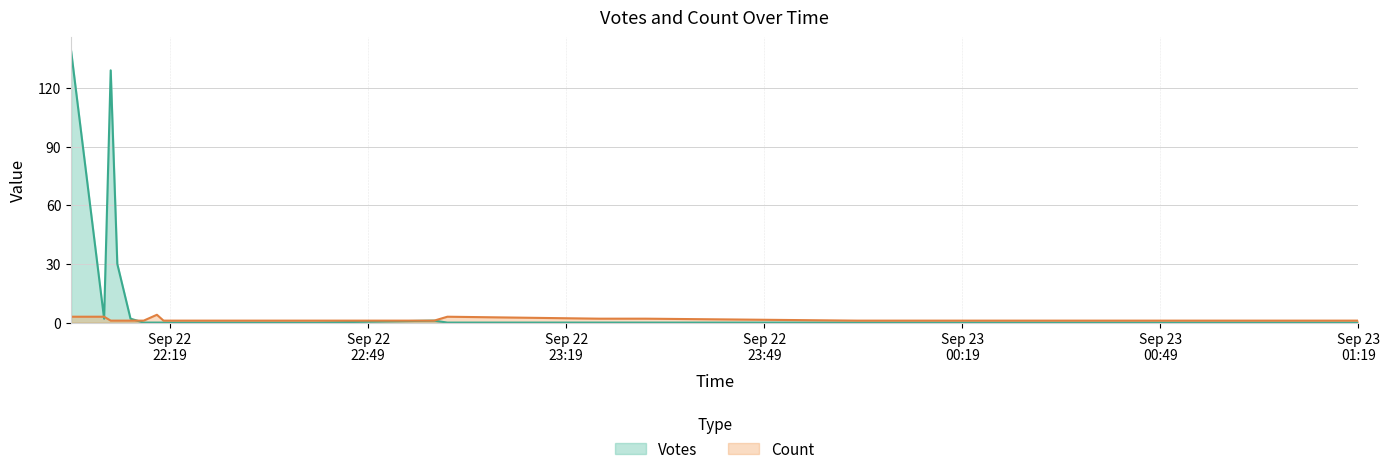

How many series are shown in this chart?

2